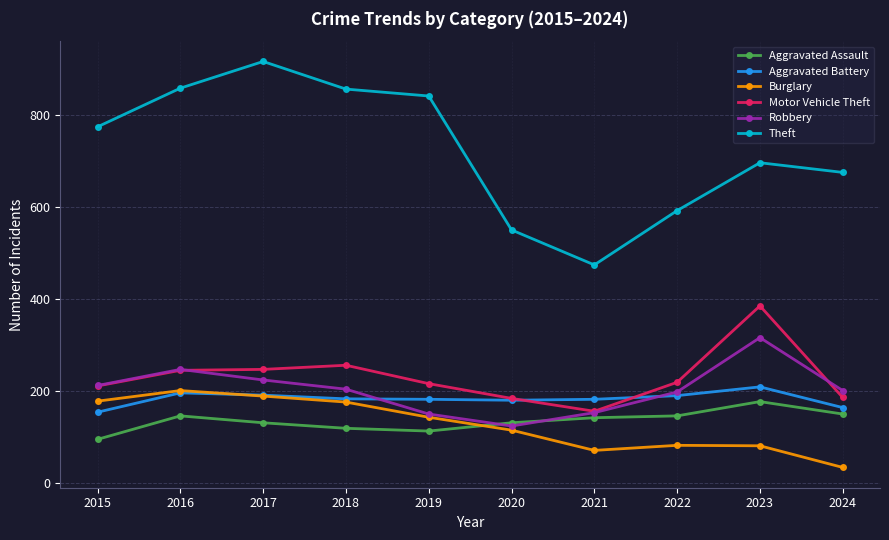

In Aggravated Battery, how many points are lower than both neighbors (excluding endpoints)?

1